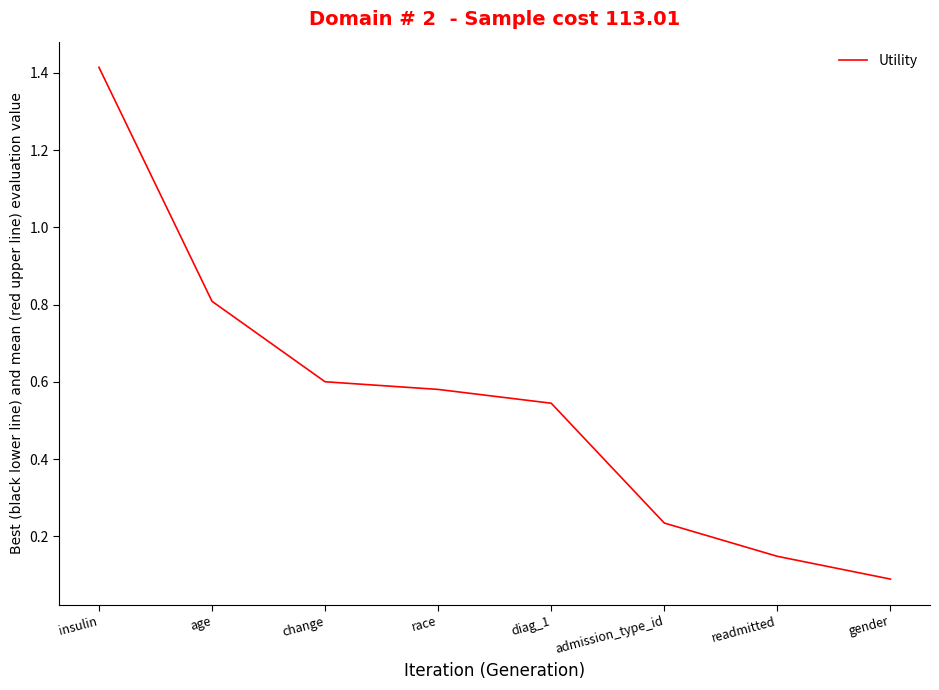

Is this an area chart (filled region under the line)?

No